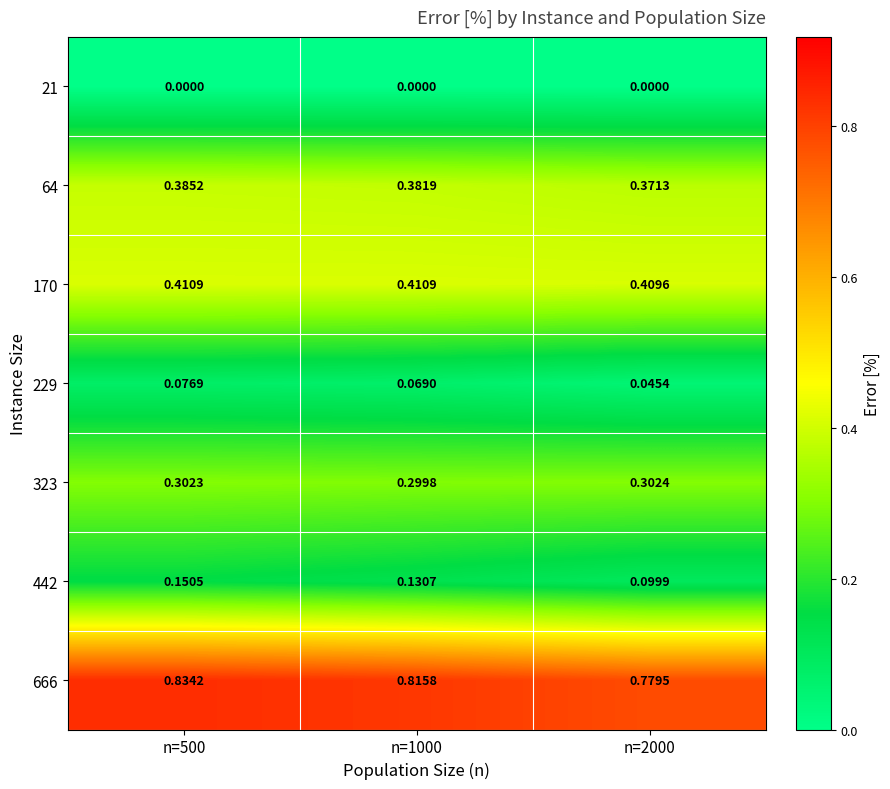

At how many categories does at least one series exceed 0?

3